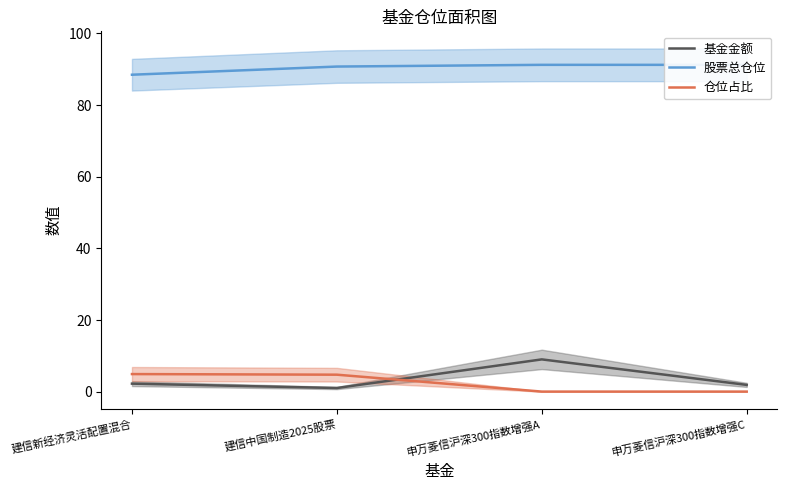

Reading left to right, extract all data points from this chart.

基金金额: 2.3	1.0	9.0	1.9
股票总仓位: 88.5	90.8	91.2	91.2
仓位占比: 4.9	4.8	0.0	0.0